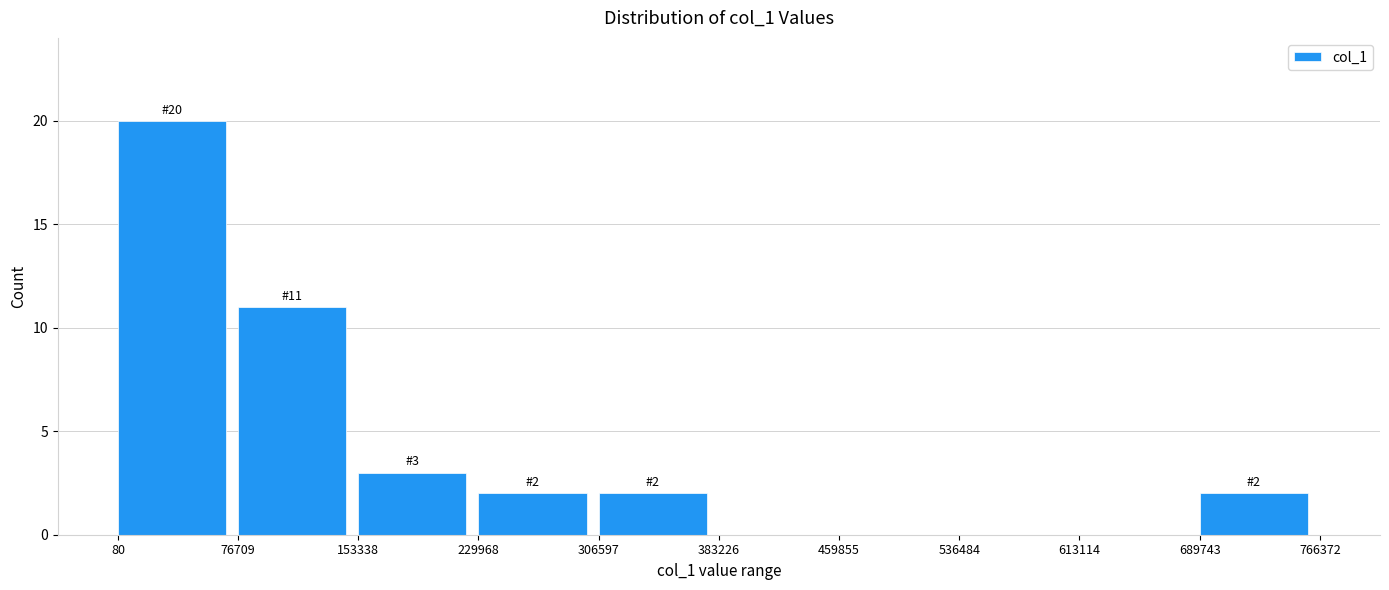

Over which range of the x-axis is the bar tallest?

80 to 76709